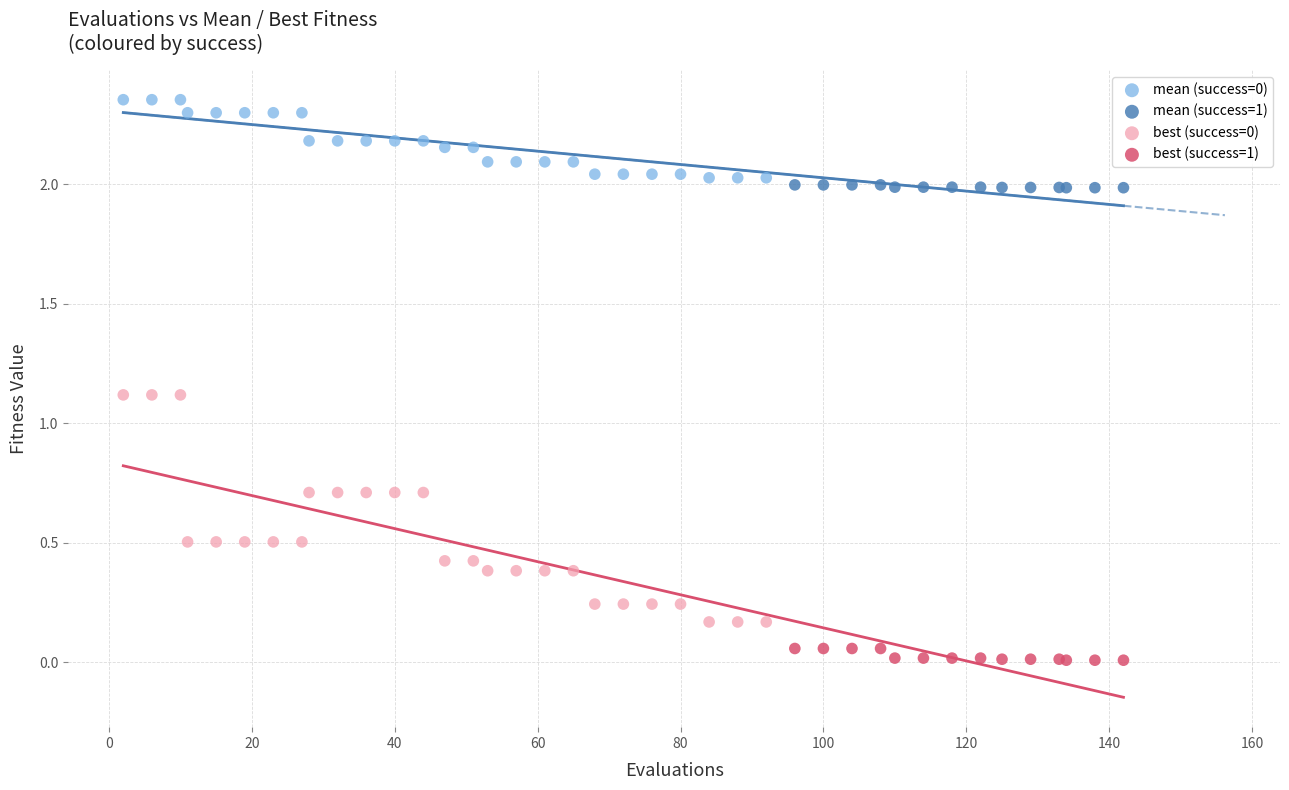

Which series reaches the minimum Y coordinate?

best (success=1)